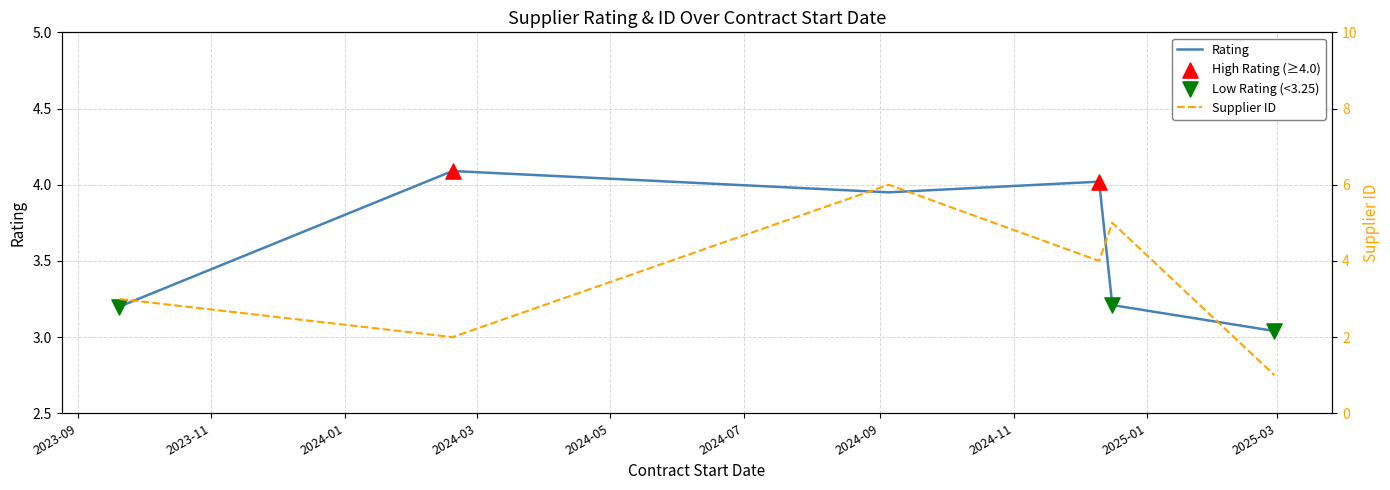

Which series has the largest total across all categories?

rating